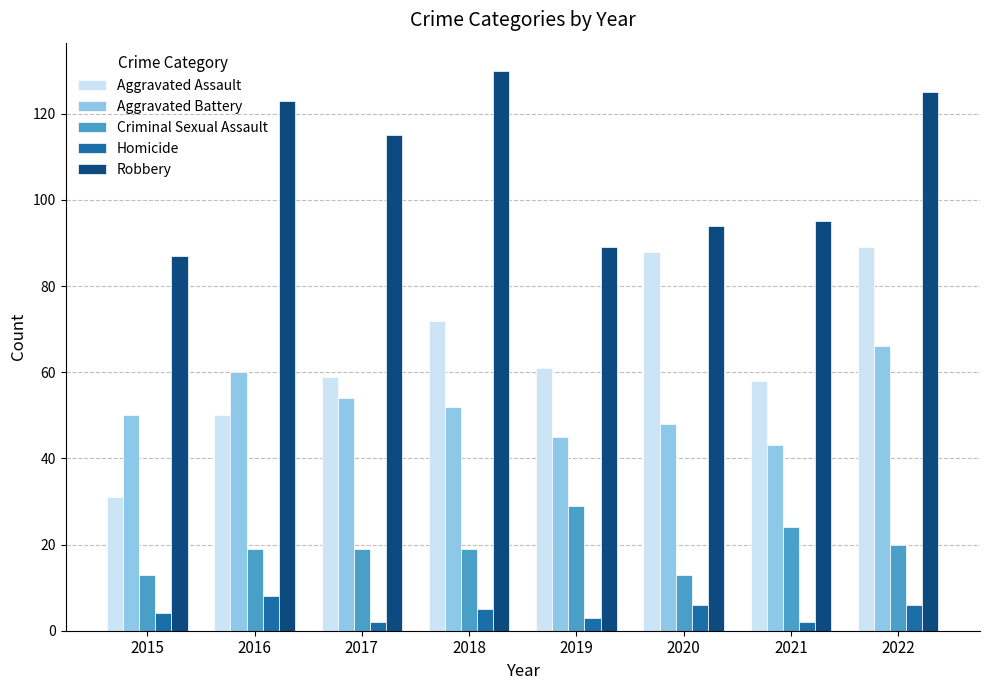

At which label does Aggravated Battery reach its minimum?

2021